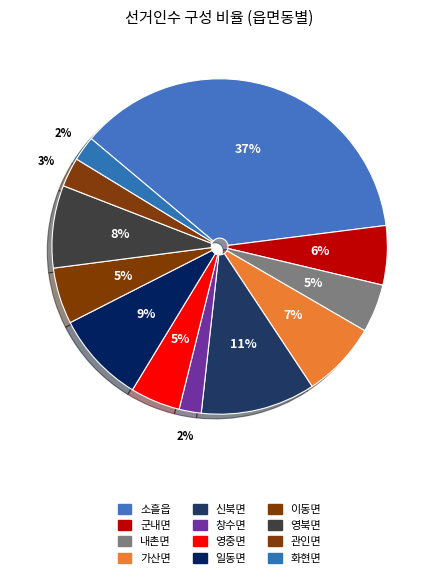

What is the largest slice in the pie chart?

소흘읍